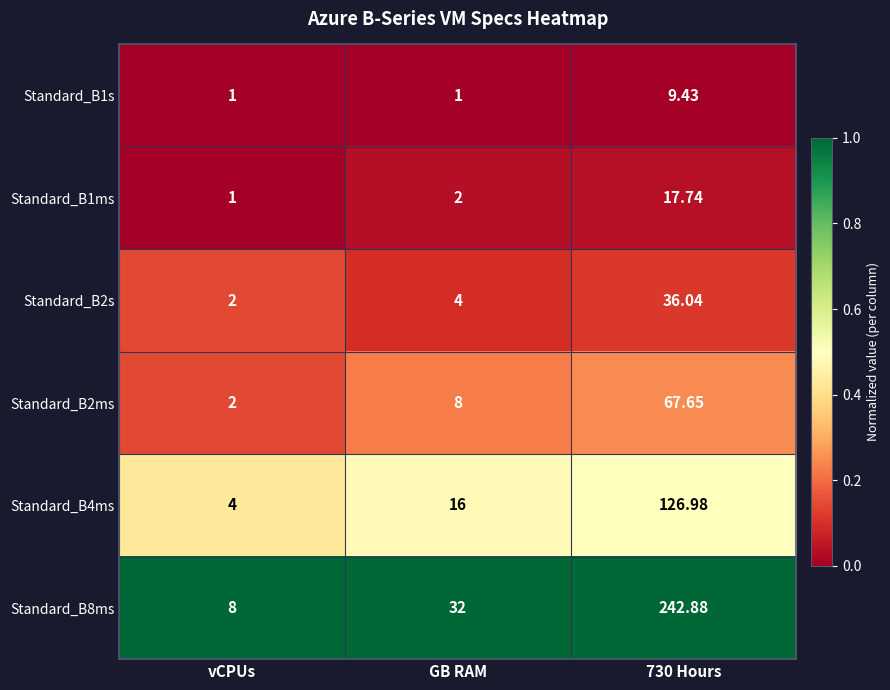

Where is Standard_B2s nearest to the value 19?

GB RAM